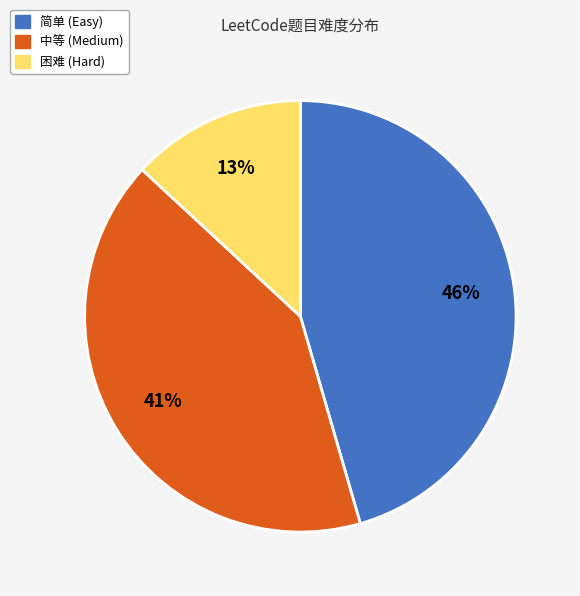

What is the smallest slice in the pie chart?

困难